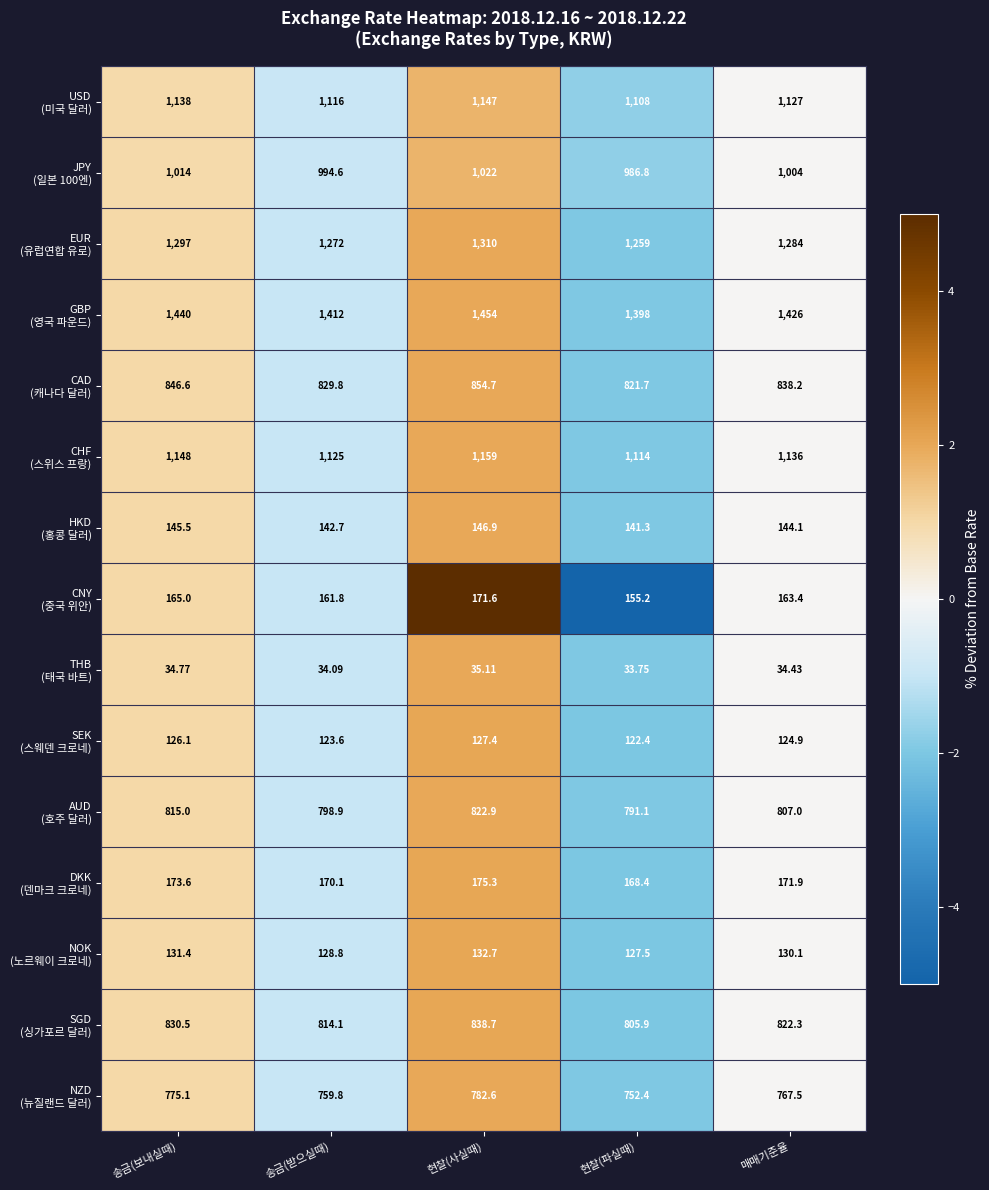

Which label corresponds to the smallest value in the chart?

현찰(파실때)